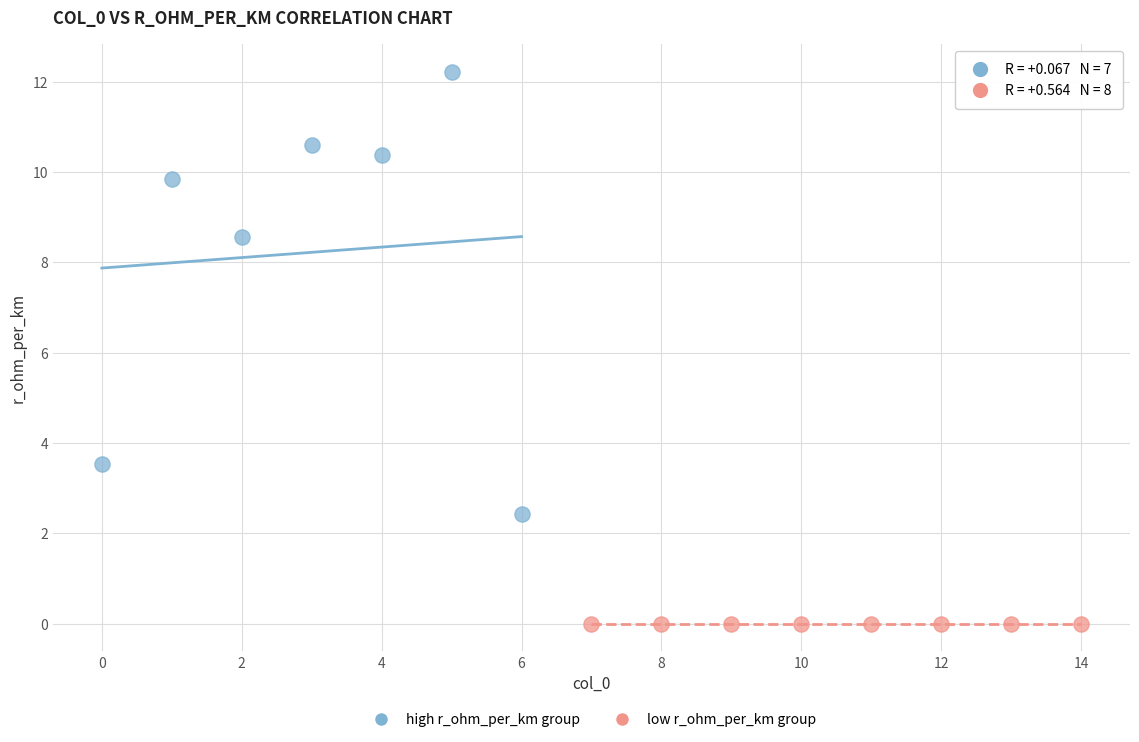

Which series contains the lowest Y value?

low r_ohm_per_km group